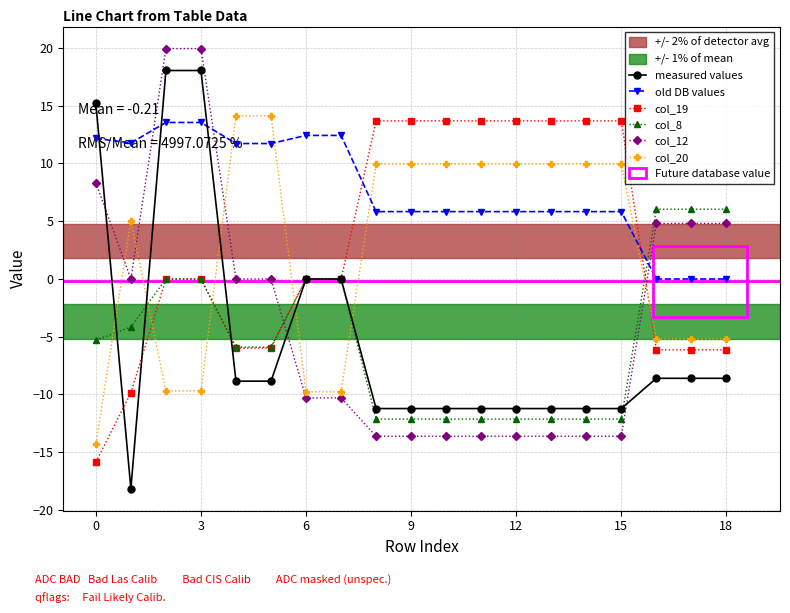

Which series has the largest total across all categories?

old DB values